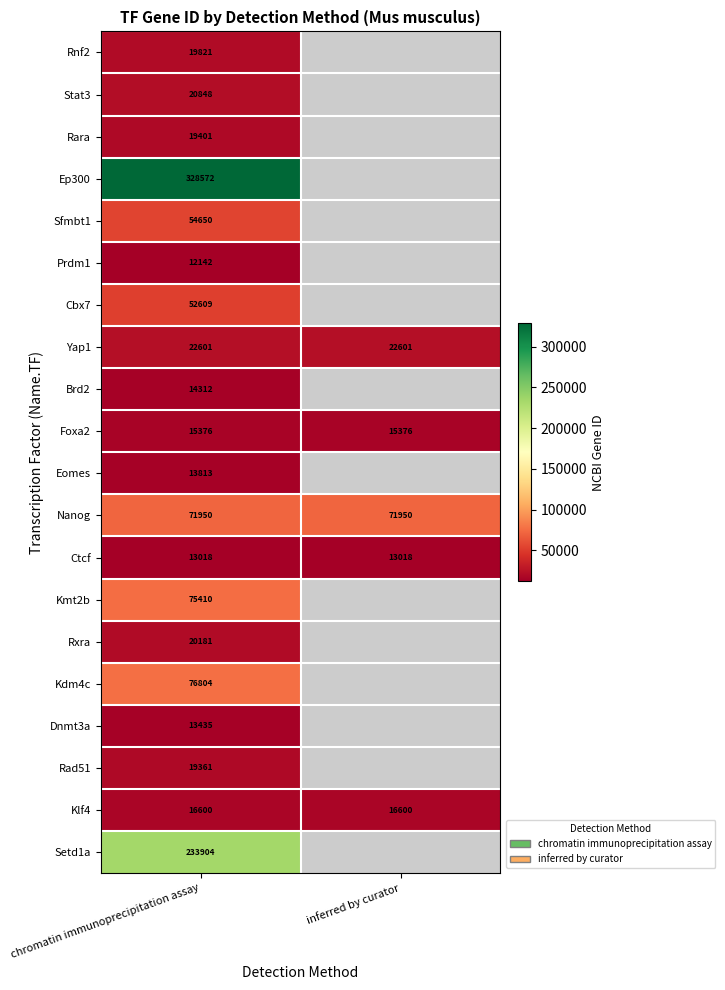

Is the value of Ctcf at chromatin immunoprecipitation assay greater than the value of Klf4 at chromatin immunoprecipitation assay?

No